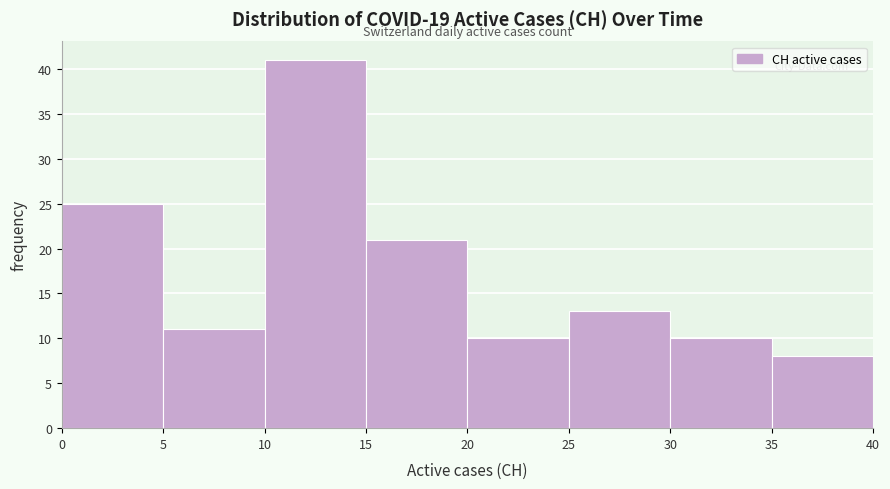

What is the height of the bar covering 20 to 25 on the x-axis? The values are not printed on the chart, so give them approximately, as read against the axis.

10